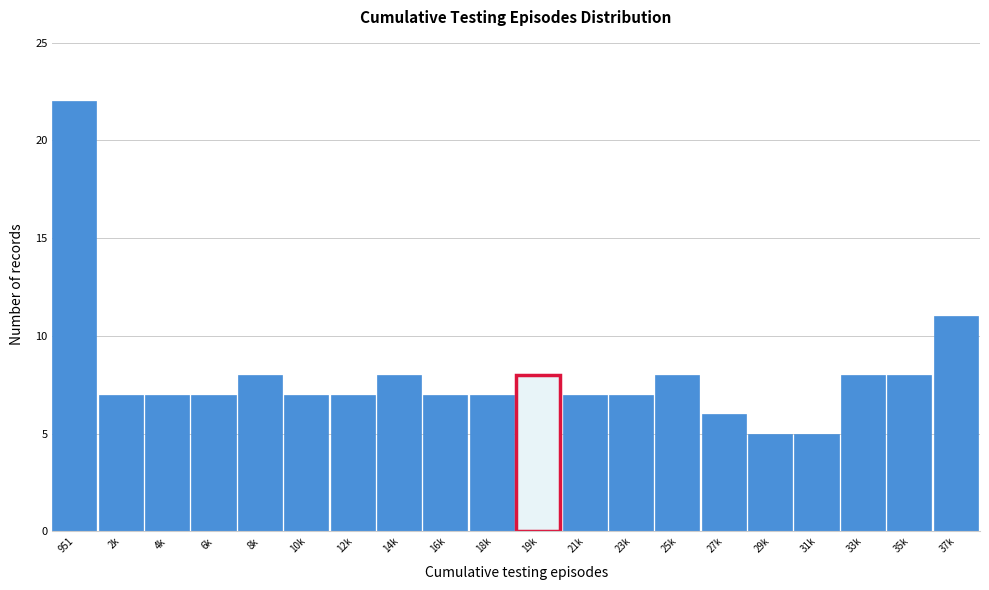

Reading right to left, transcribe all the data shown in this chart.

11	8	8	5	5	6	8	7	7	8	7	7	8	7	7	8	7	7	7	22